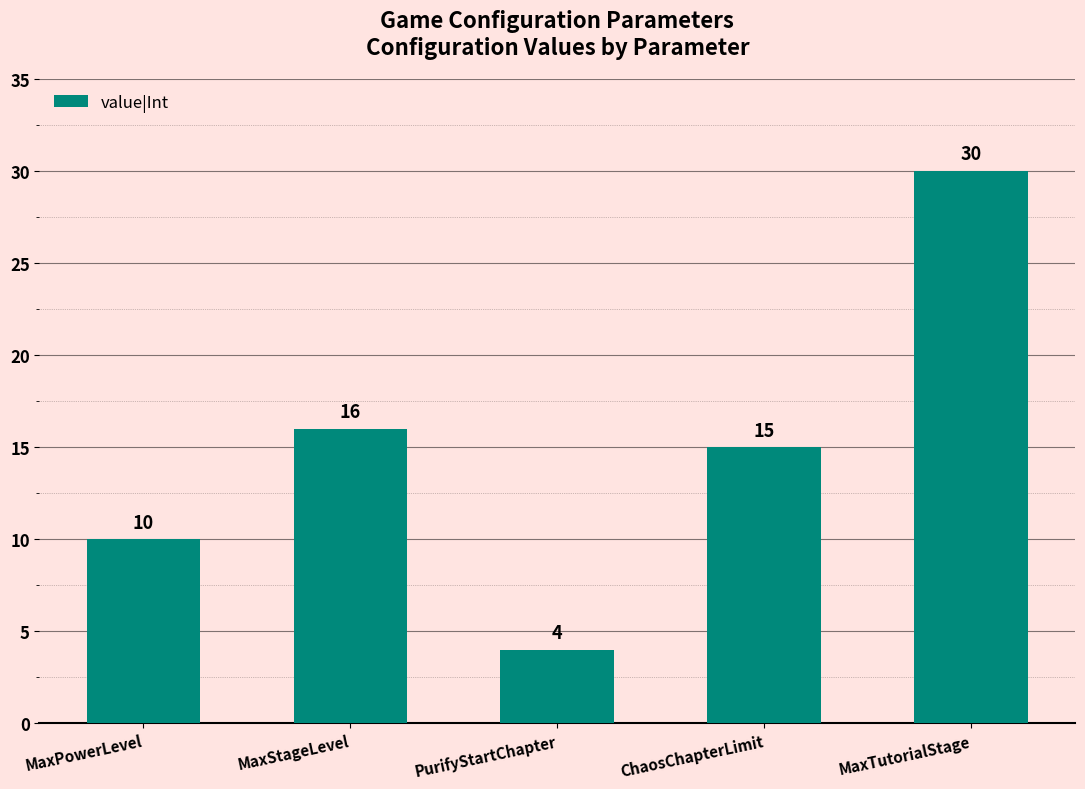

What is the difference between the values at MaxStageLevel and PurifyStartChapter?

12